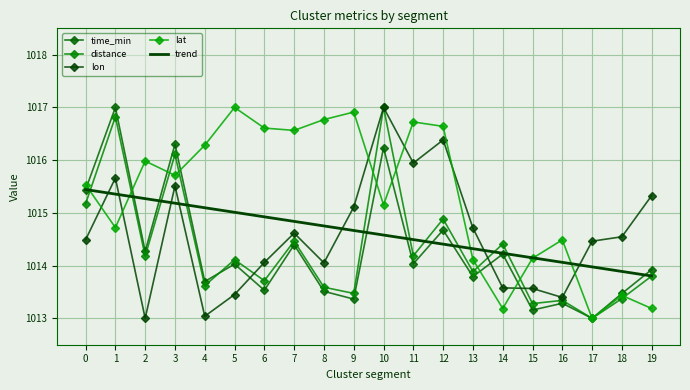

The value of lon at 13 is 368.8. True or false?

False